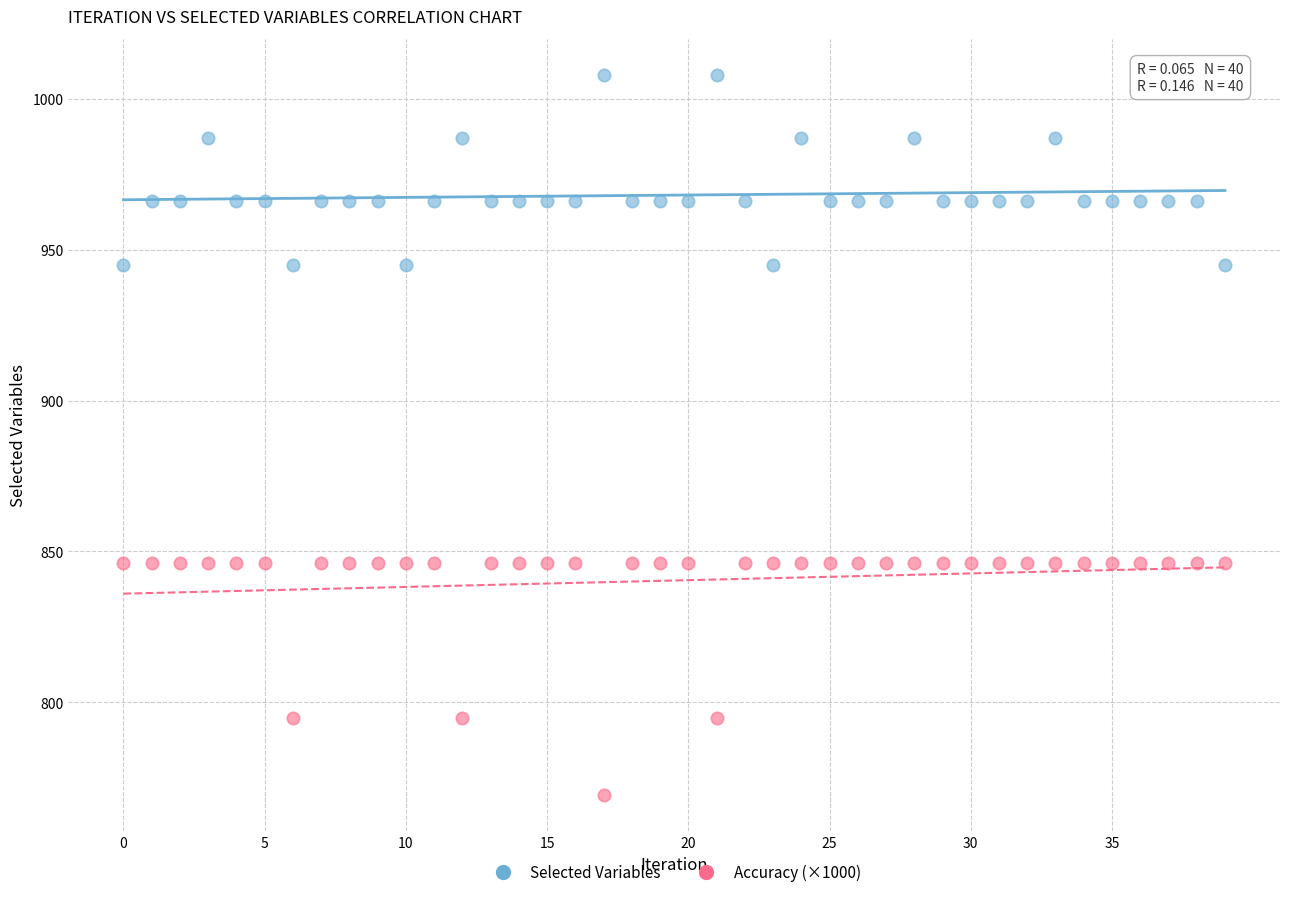

Which series contains the lowest Y value?

Accuracy (×1000)